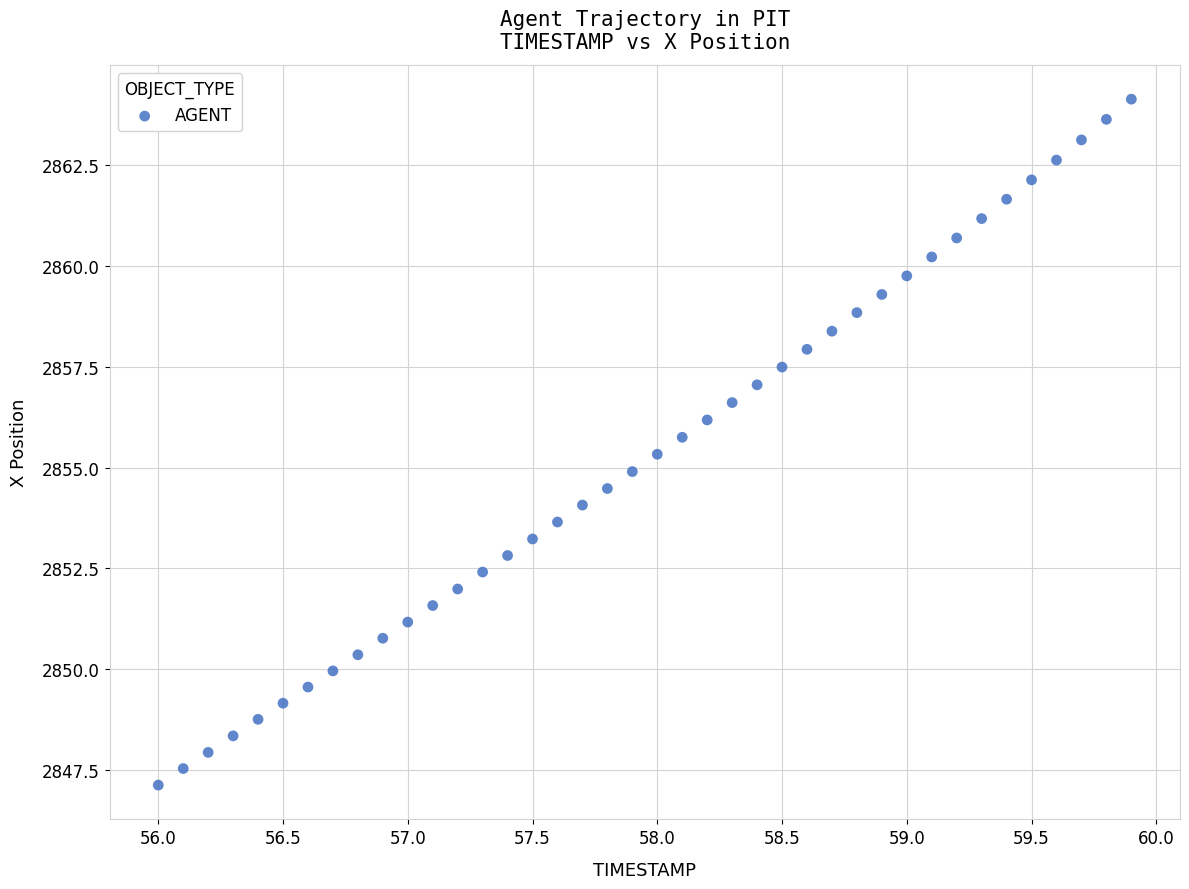

What is the range of Y values (max minus min)?

17.0